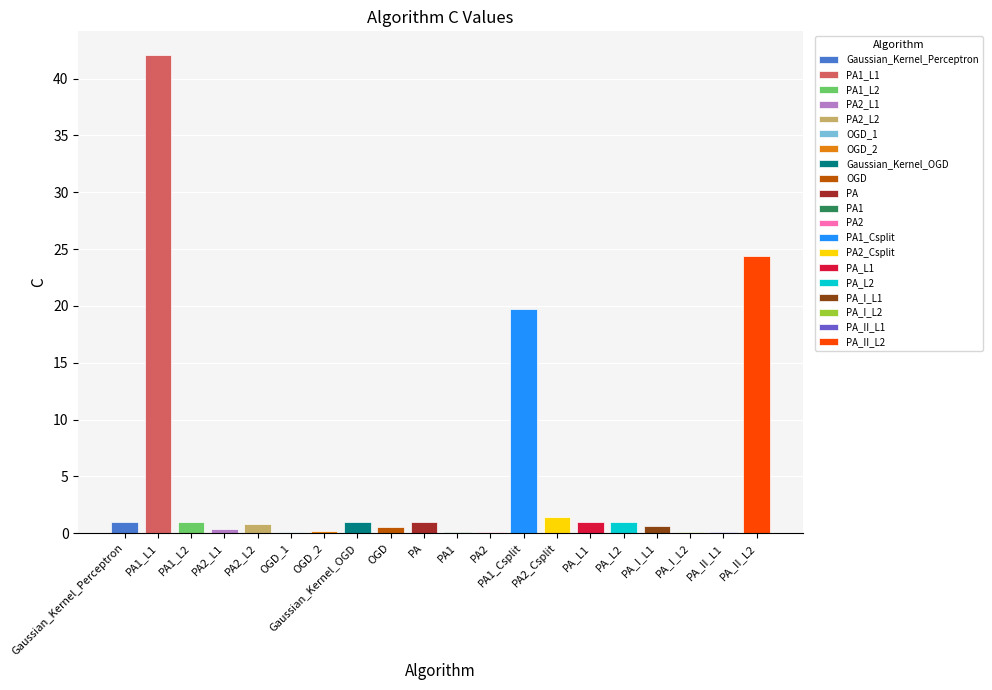

What is the difference between the maximum and minimum values?

42.0